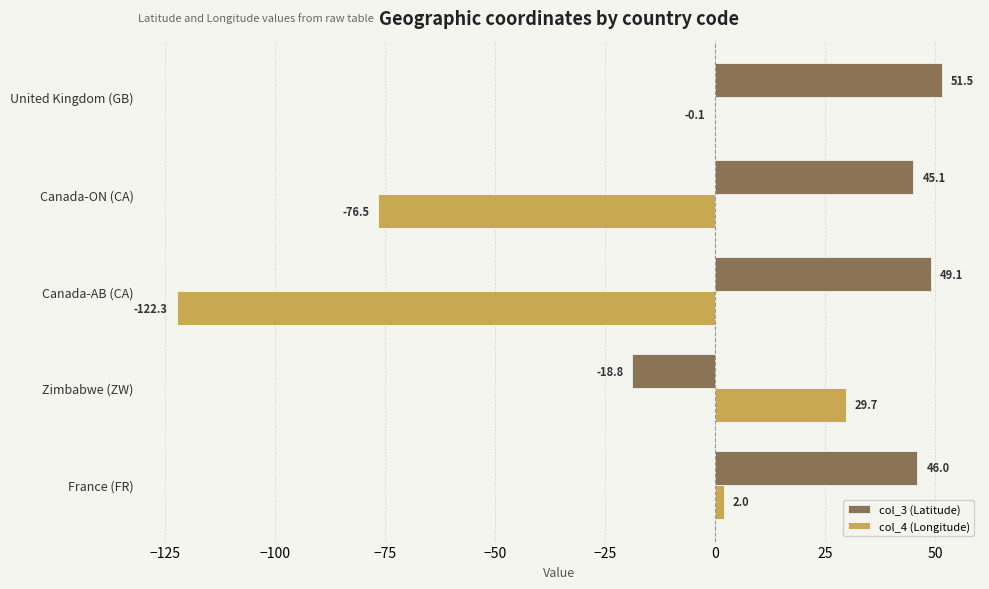

What is the sum of all col_3 (Latitude) values?

172.9